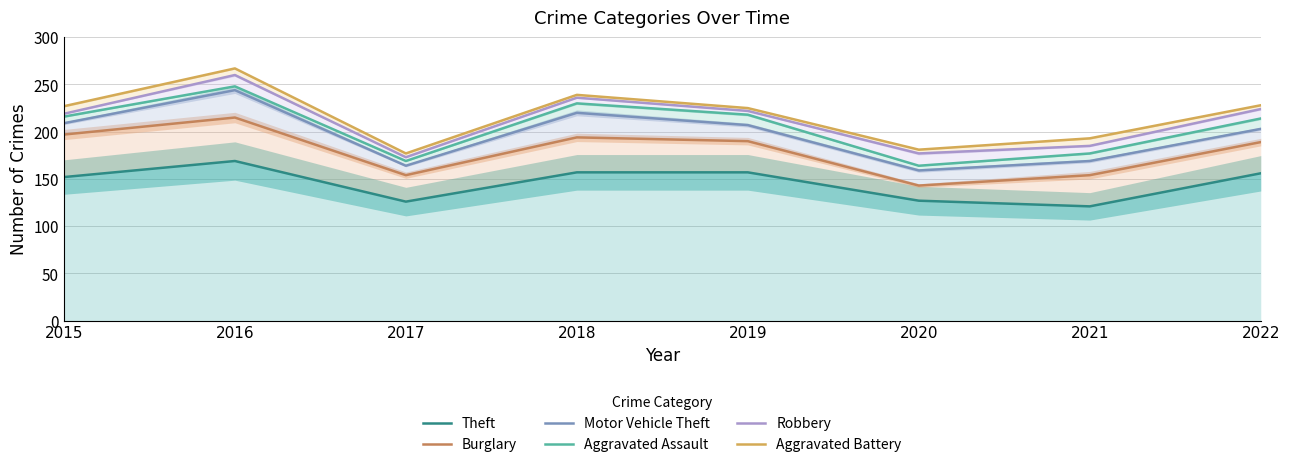

Which series has the largest range (max minus min)?

Aggravated Battery